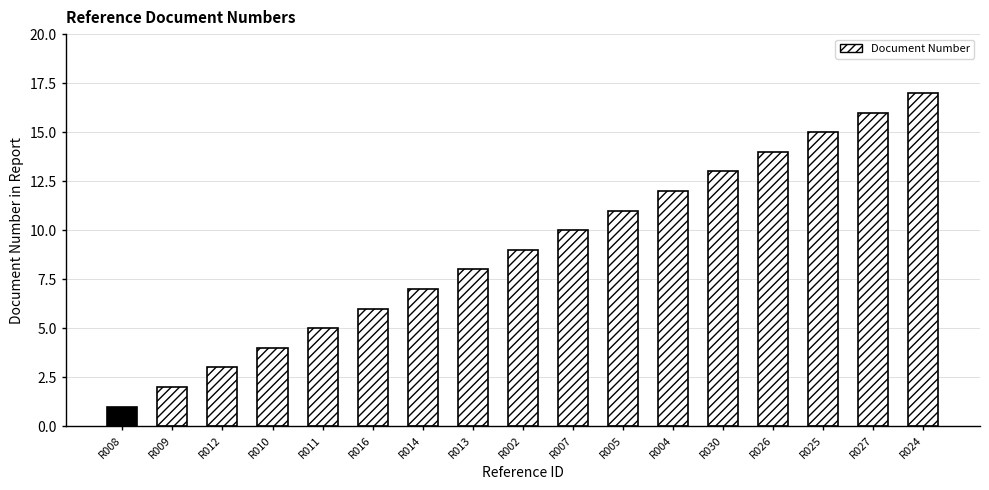

What position from the left is R026?

14